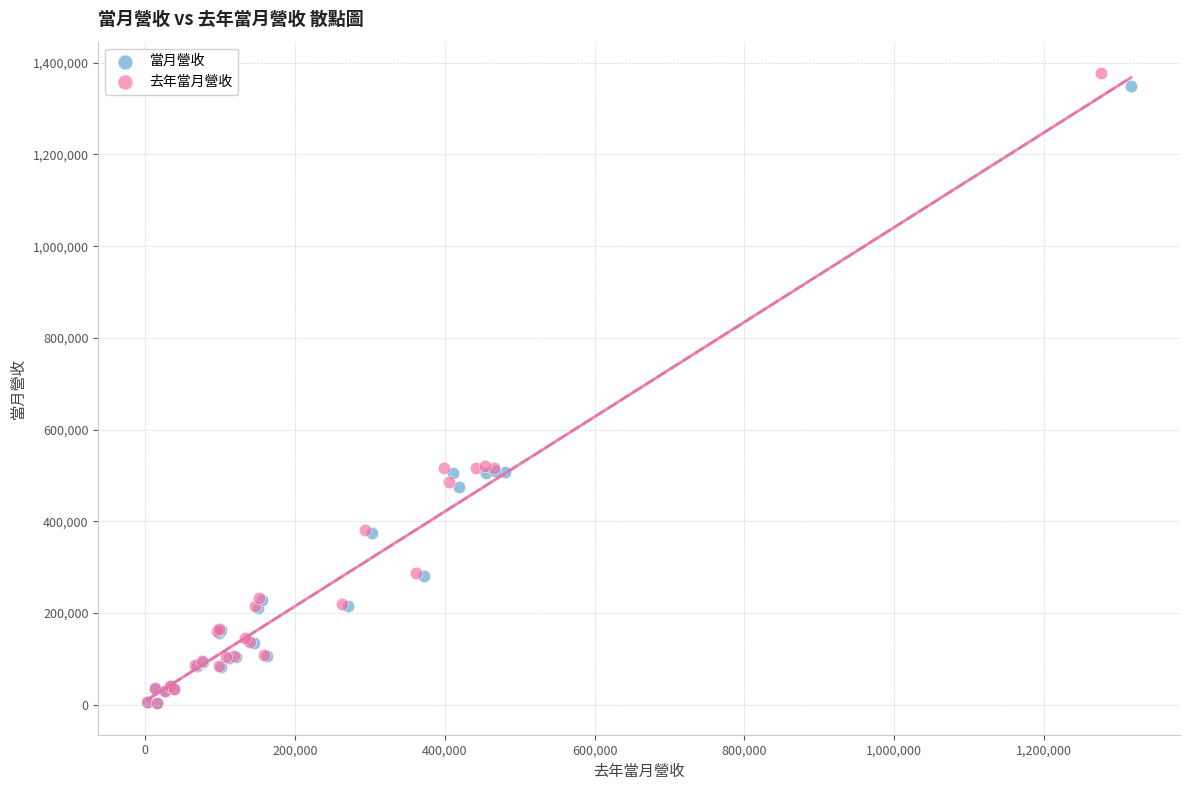

Which series reaches the maximum Y coordinate?

去年當月營收